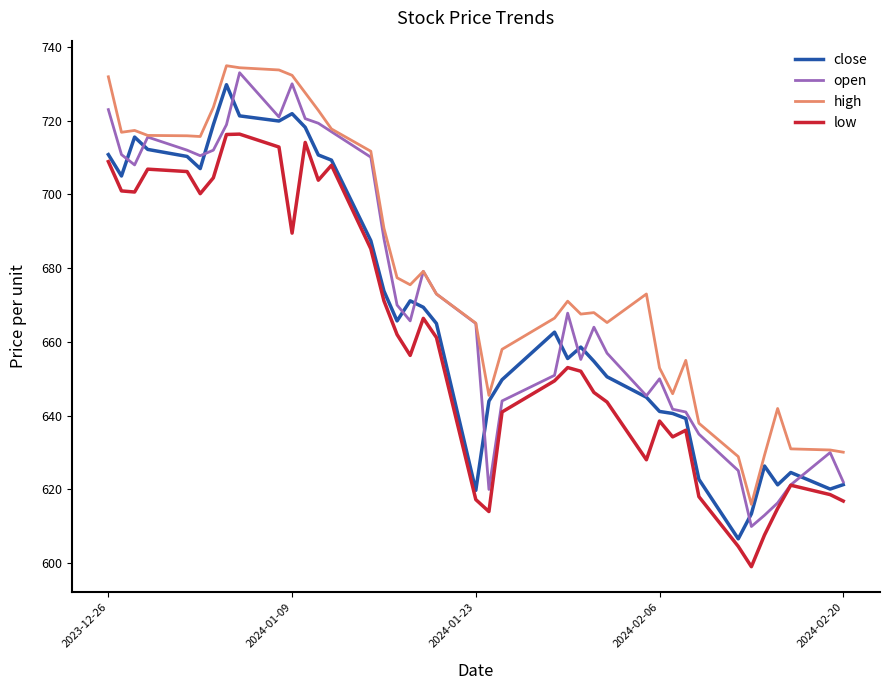

List the series in order of their overall mean, highest first.

high, open, close, low